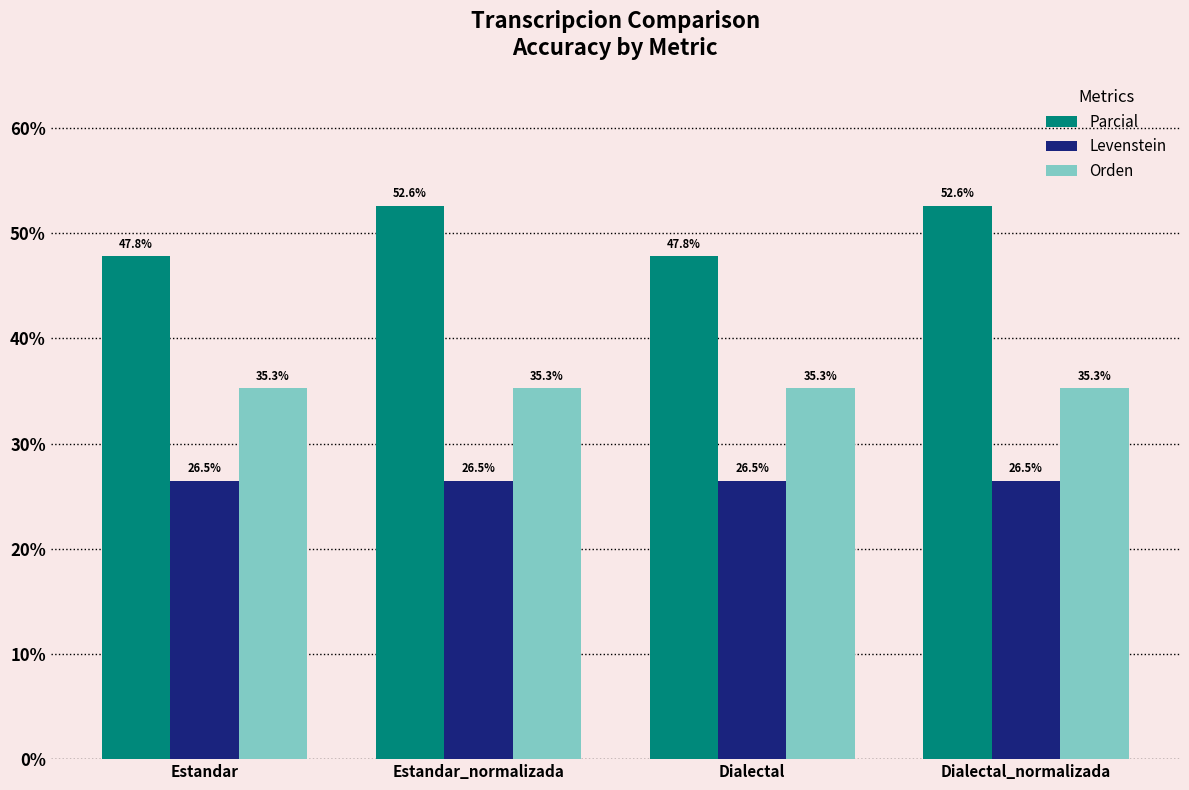

How many bars are there in total?

12